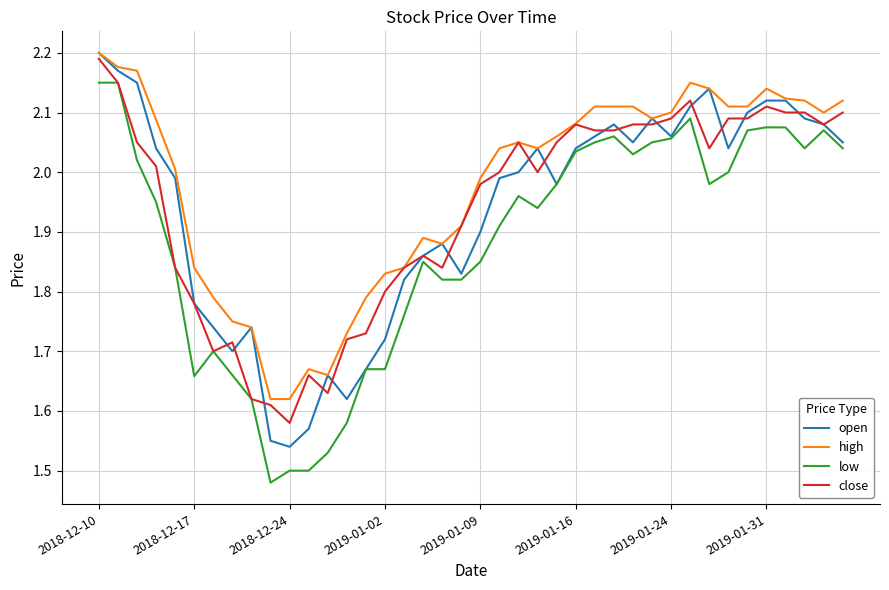

Which series has the largest total across all categories?

high